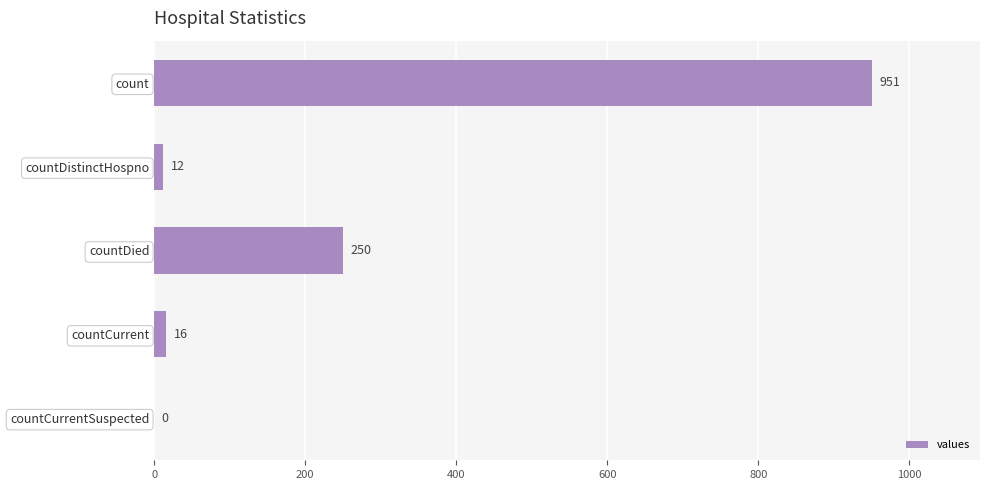

True or false: the data shows 250 at countDied.

True